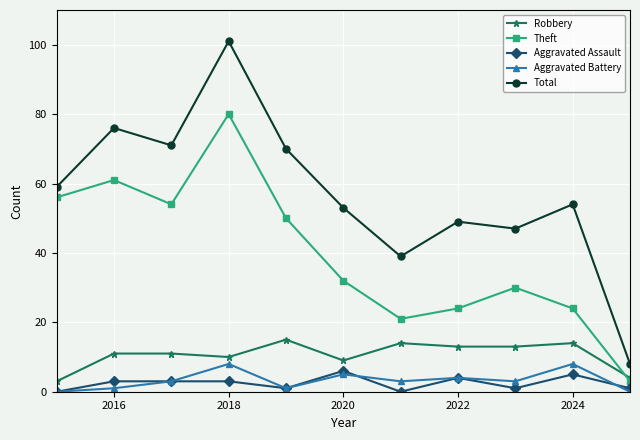

Which series has the largest total across all categories?

Total